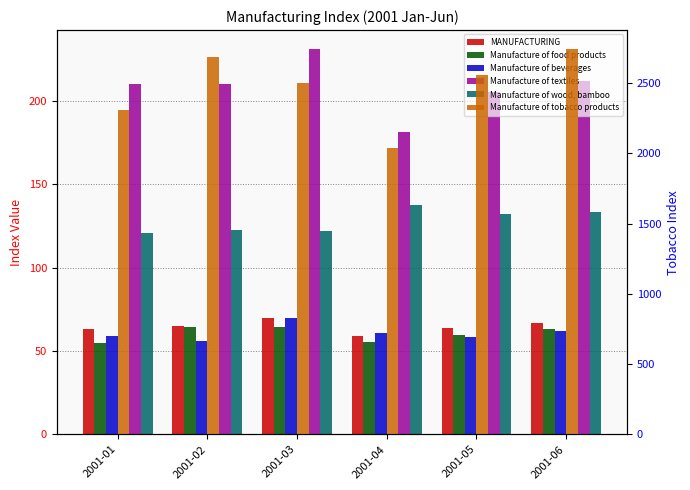

Is the value of Manufacture of food products at 2001-06 greater than the value of MANUFACTURING at 2001-01?

No